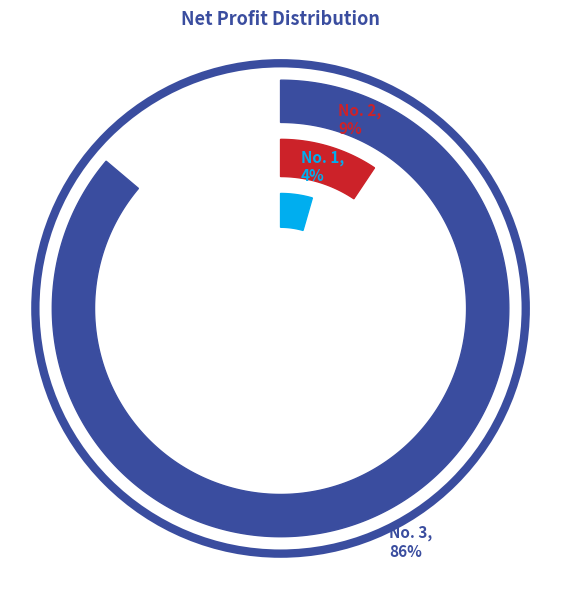

What is the total percentage of 1 and 2?

13.8%